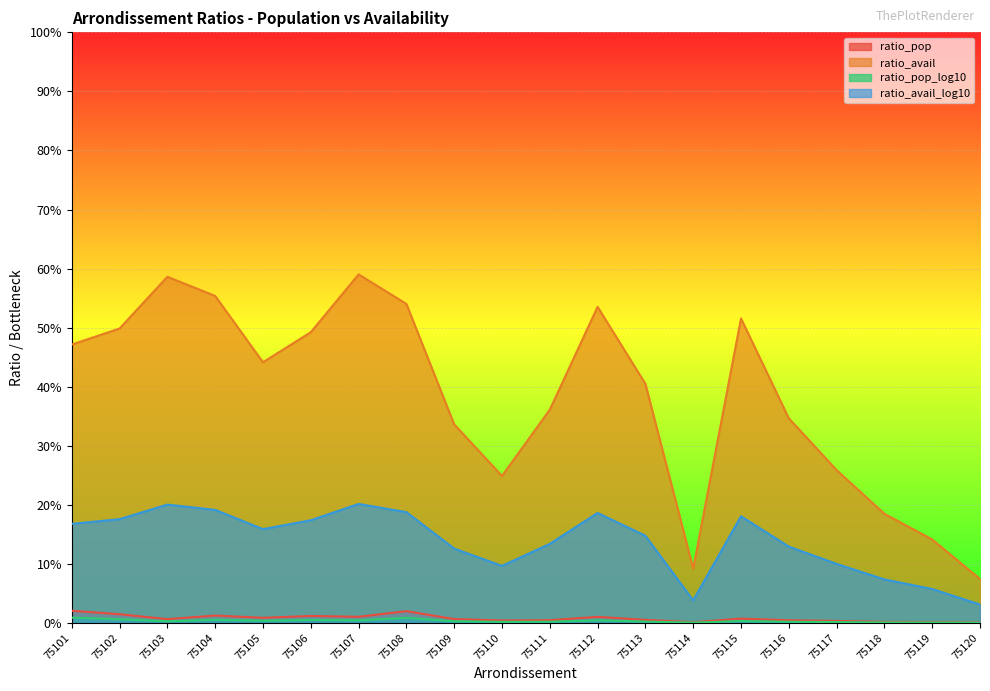

Where is the first local minimum for ratio_avail?

75105